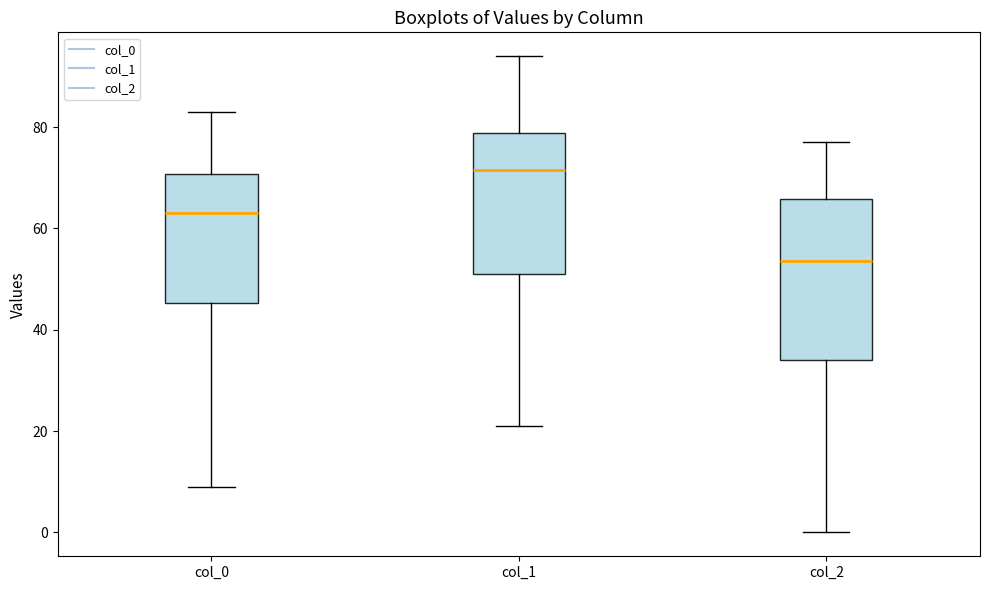

Comparing the boxes themselves (not the whiskers), which one is the tallest?

col_2